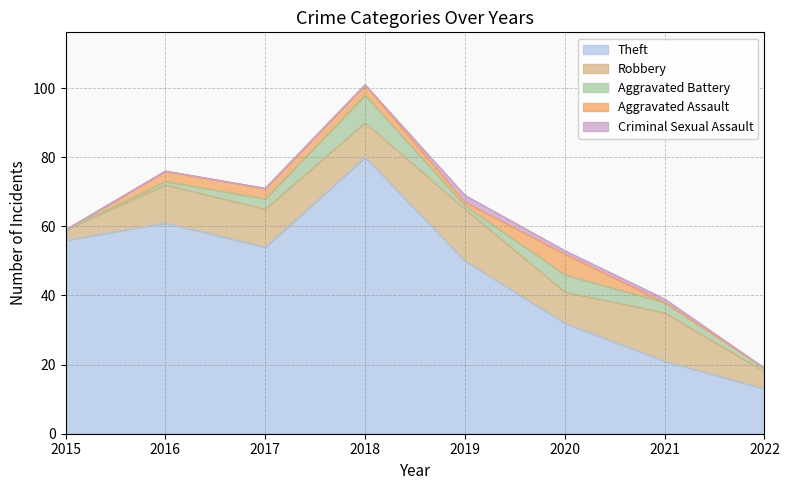

What is the difference between the Aggravated Assault values at 2020 and 2022?

6